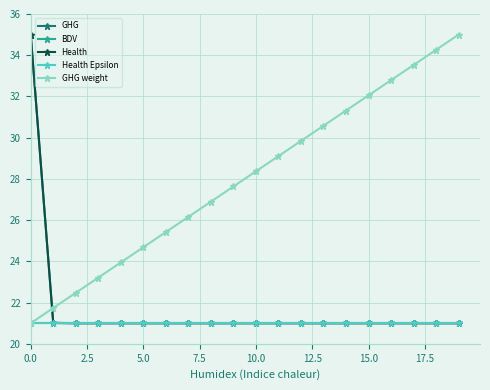

True or false: Health Epsilon and GHG weight intersect in this chart.

False